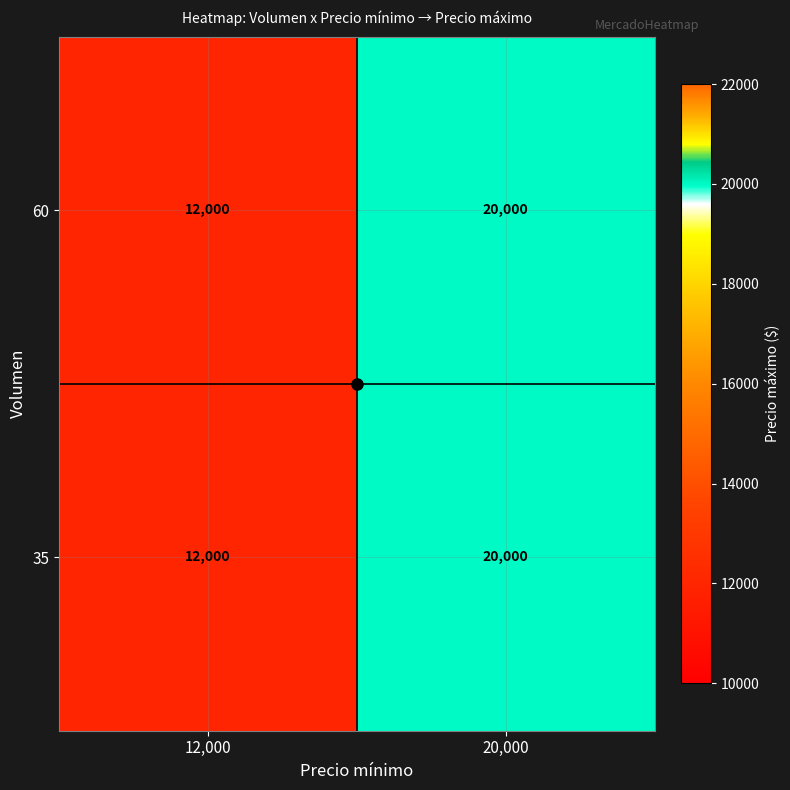

How many values in the 60 series are below 20000?

1